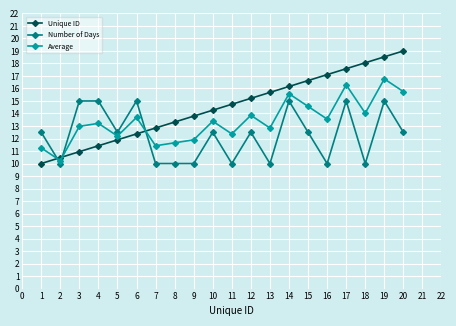

What is the spread (max minus min) of values at 1?

2.5